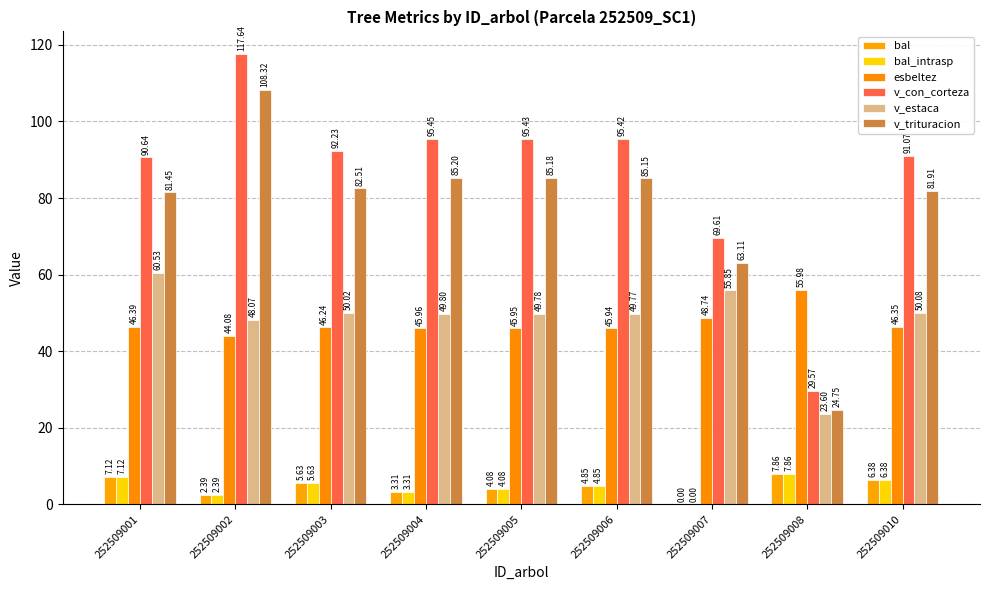

The v_con_corteza series shows 91.1 at 252509010. True or false?

True